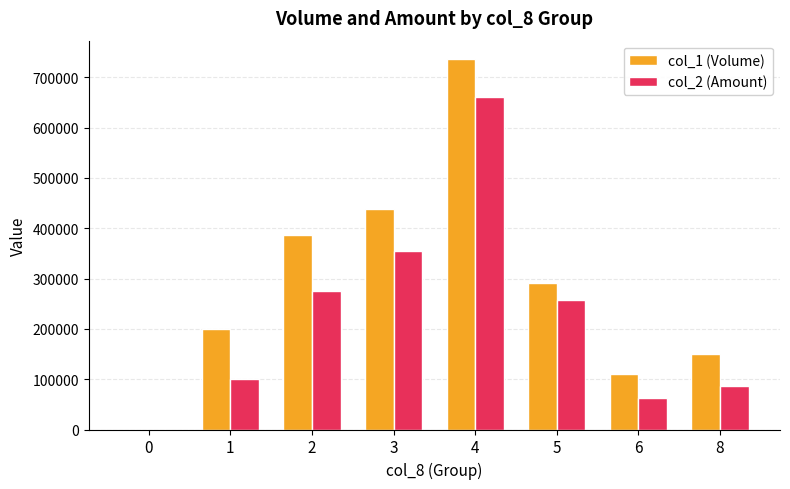

Which series changed the most between 6 and 8?

col_1 (Volume)